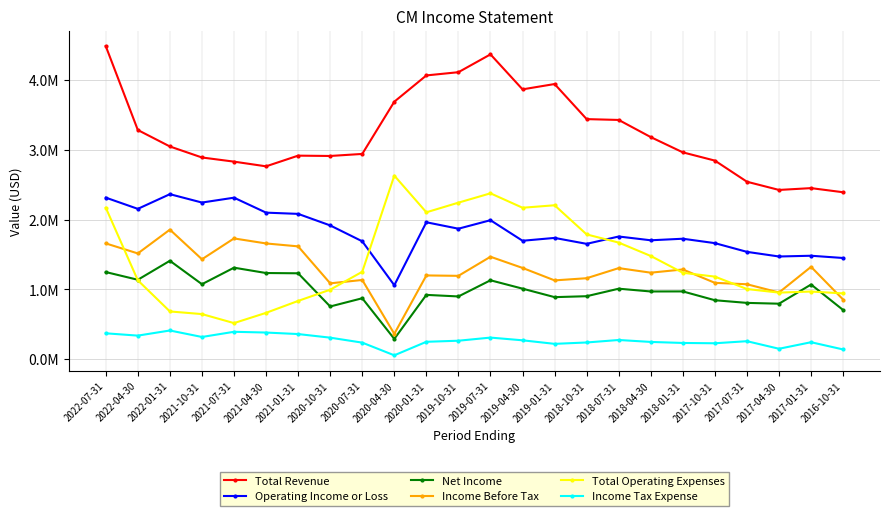

Is the value of Total Operating Expenses at 2019-10-31 greater than the value of Income Before Tax at 2021-01-31?

Yes